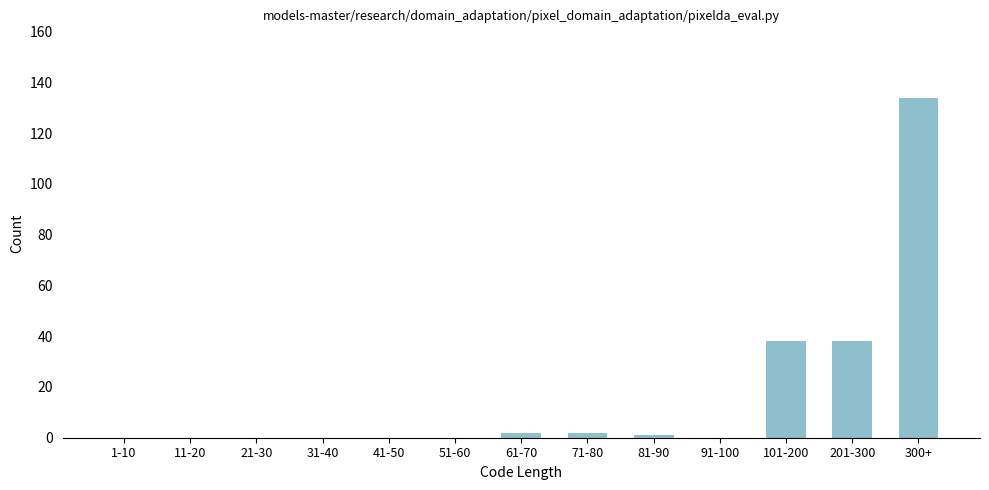

Reading right to left, extract all data points from this chart.

300+=134	201-300=38	101-200=38	91-100=0	81-90=1	71-80=2	61-70=2	51-60=0	41-50=0	31-40=0	21-30=0	11-20=0	1-10=0